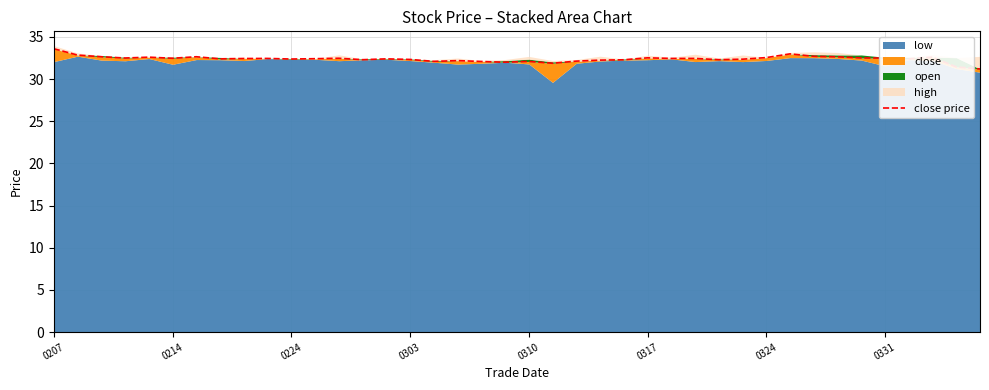

Where does the data first go above 32?

0207